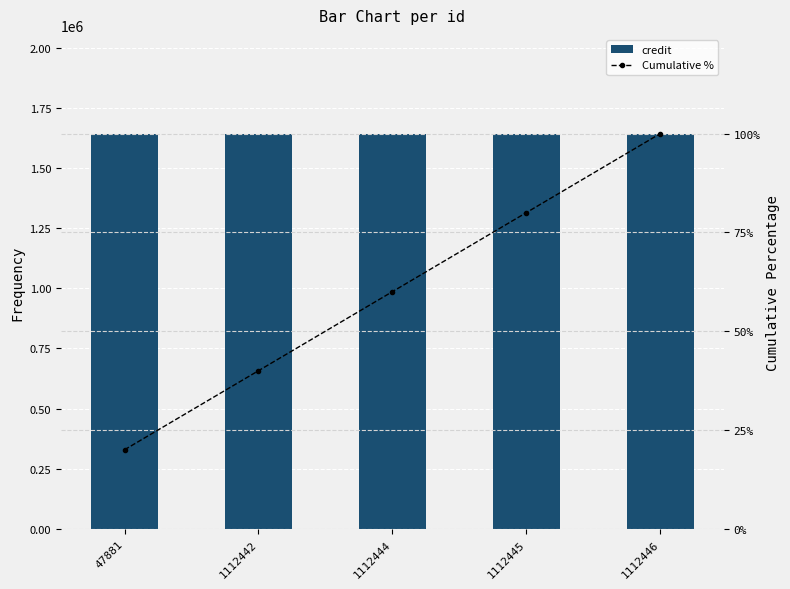

What are all the series names shown in the legend?

credit, Cumulative %